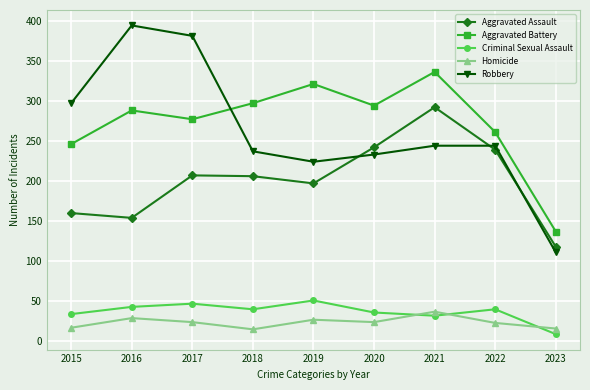

Is it true that Robbery equals 24 at 2023?

False